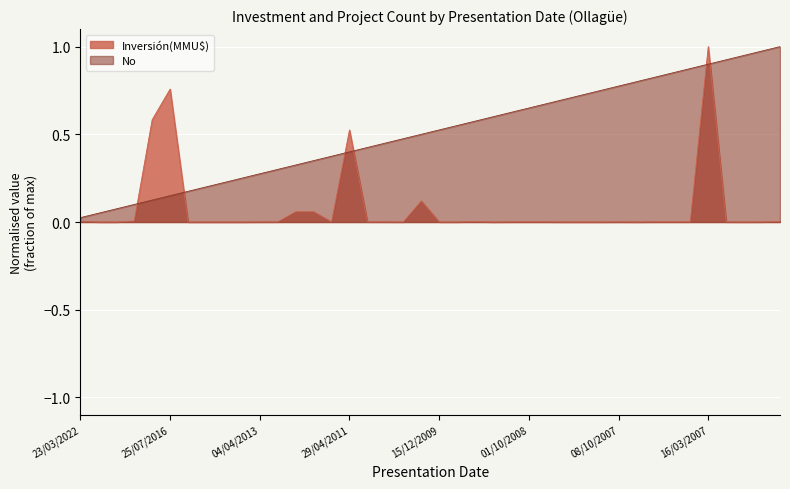

Is it true that No equals 0.8 at 24/04/2007?

True